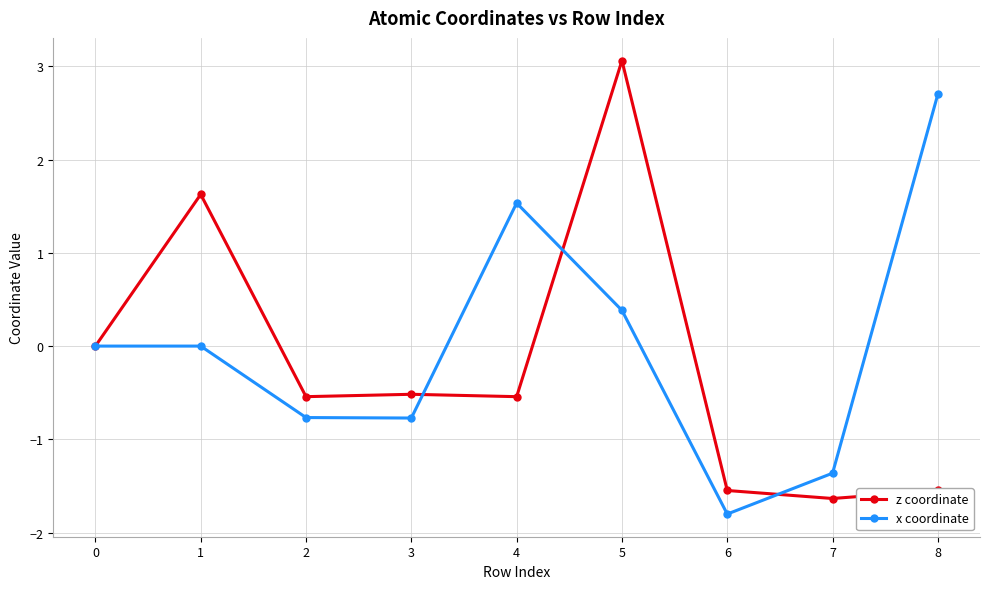

At how many categories does at least one series exceed 2?

2